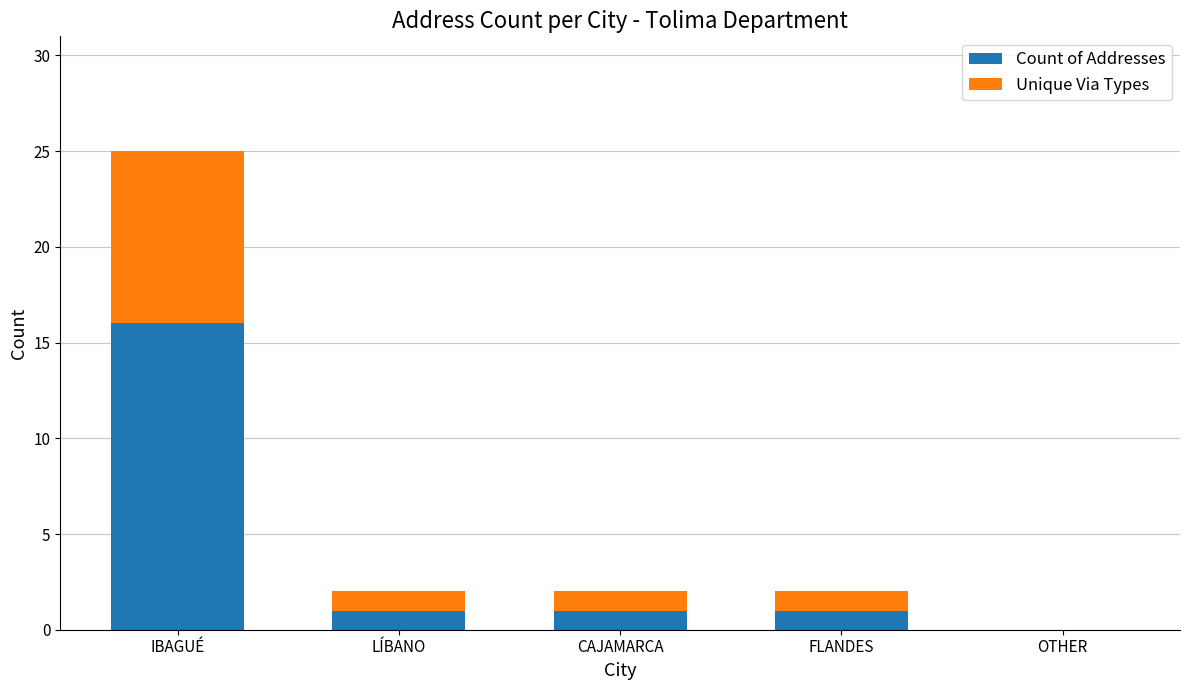

How many series are shown in this chart?

2